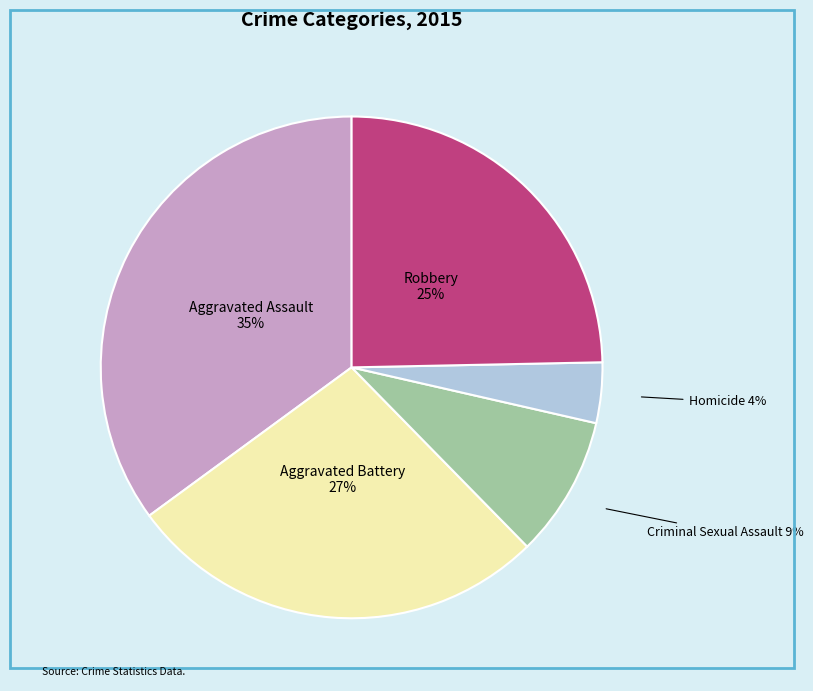

Does Robbery account for over 50% of the chart?

No